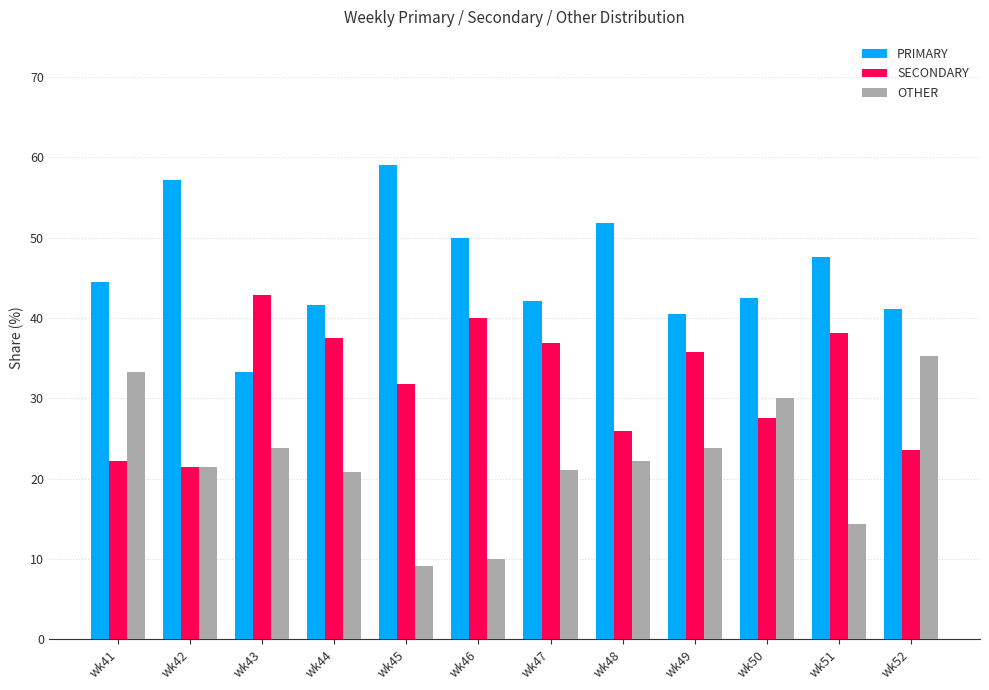

Where does the PRIMARY series first go above 44?

wk41